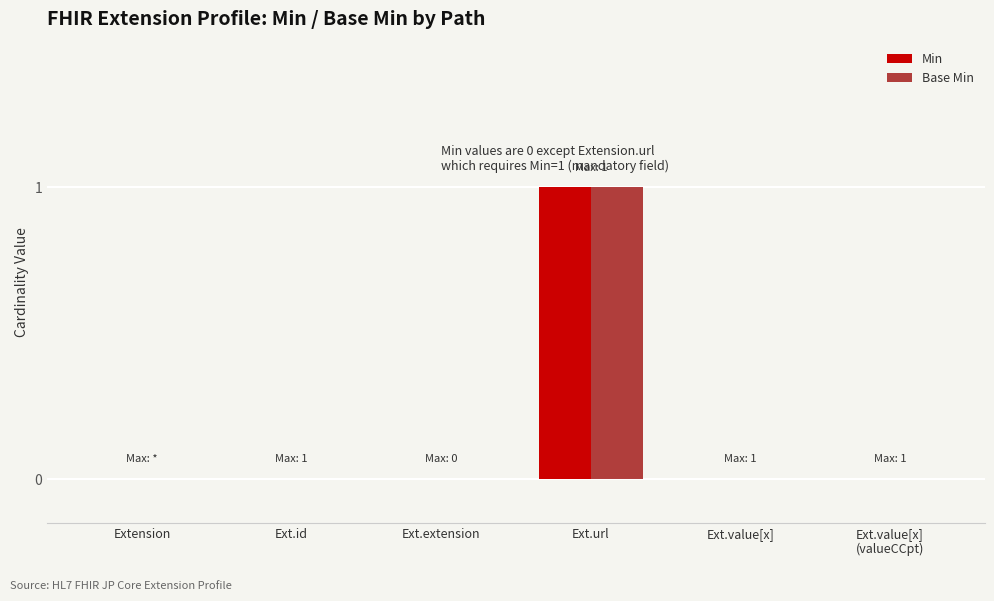

Which category has the highest value across all series?

Ext.url